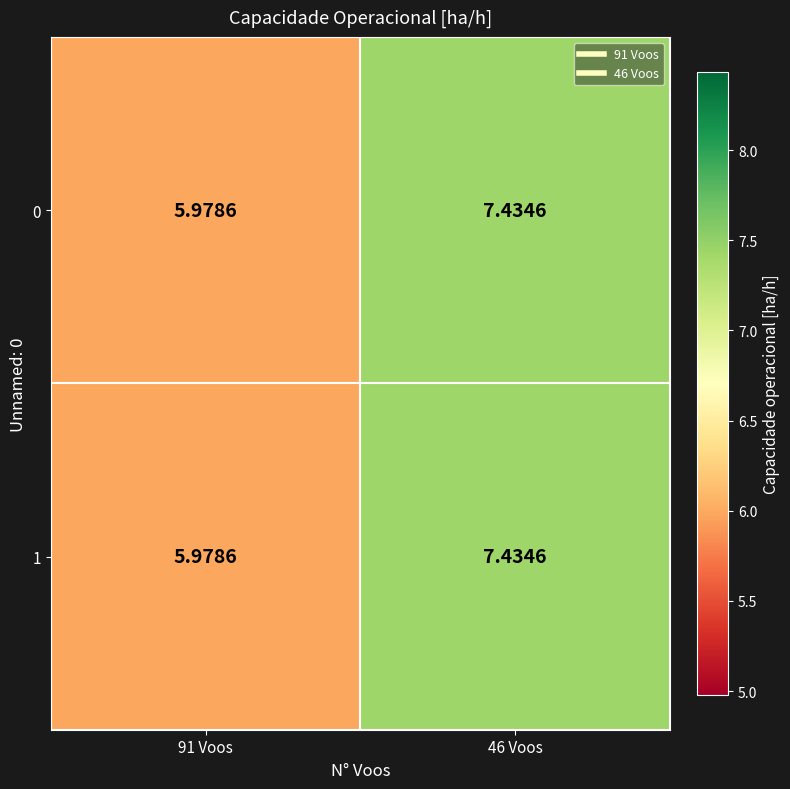

Is the value of 1 at 46 Voos greater than the value of 0 at 91 Voos?

Yes